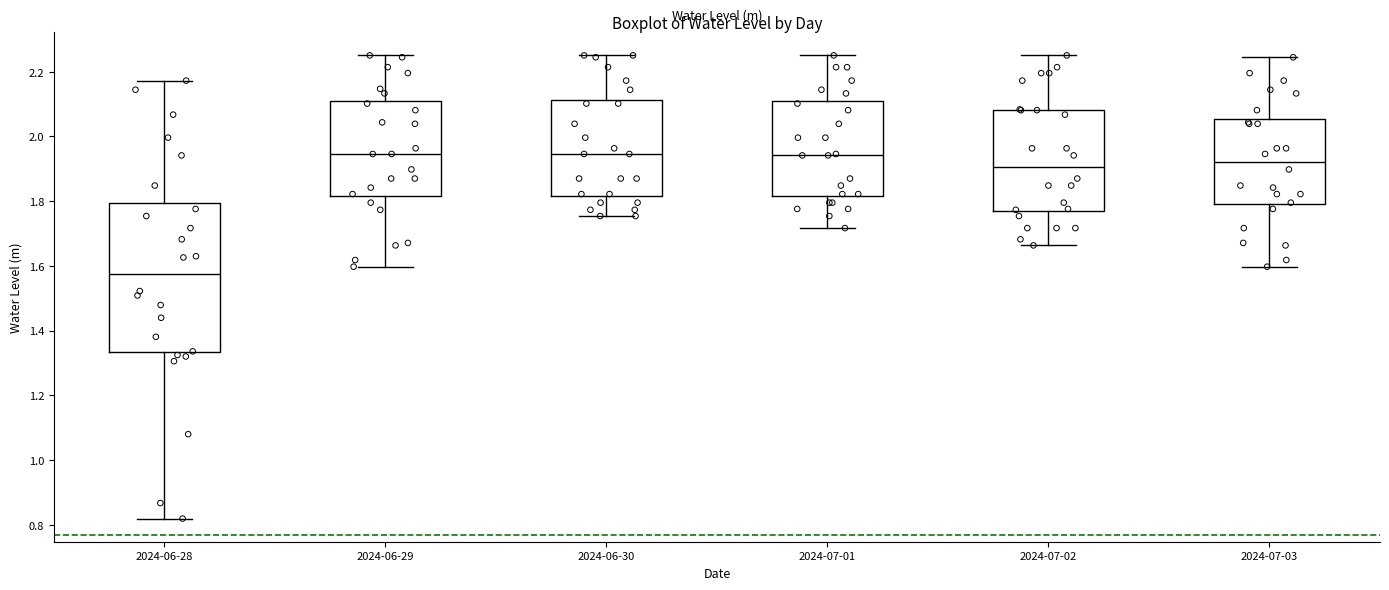

Reading left to right, read every box against the y-axis: the position of its median line, the range the box covers, and the ends of its whiskers. The values are not printed on the chart, so give them approximately, as read against the axis.

2024-06-28: median 1.58, box 1.34 to 1.80, whiskers 0.82 to 2.18
2024-06-29: median 1.94, box 1.82 to 2.10, whiskers 1.60 to 2.26
2024-06-30: median 1.94, box 1.82 to 2.12, whiskers 1.76 to 2.26
2024-07-01: median 1.94, box 1.82 to 2.10, whiskers 1.72 to 2.26
2024-07-02: median 1.90, box 1.76 to 2.08, whiskers 1.66 to 2.26
2024-07-03: median 1.92, box 1.80 to 2.06, whiskers 1.60 to 2.24